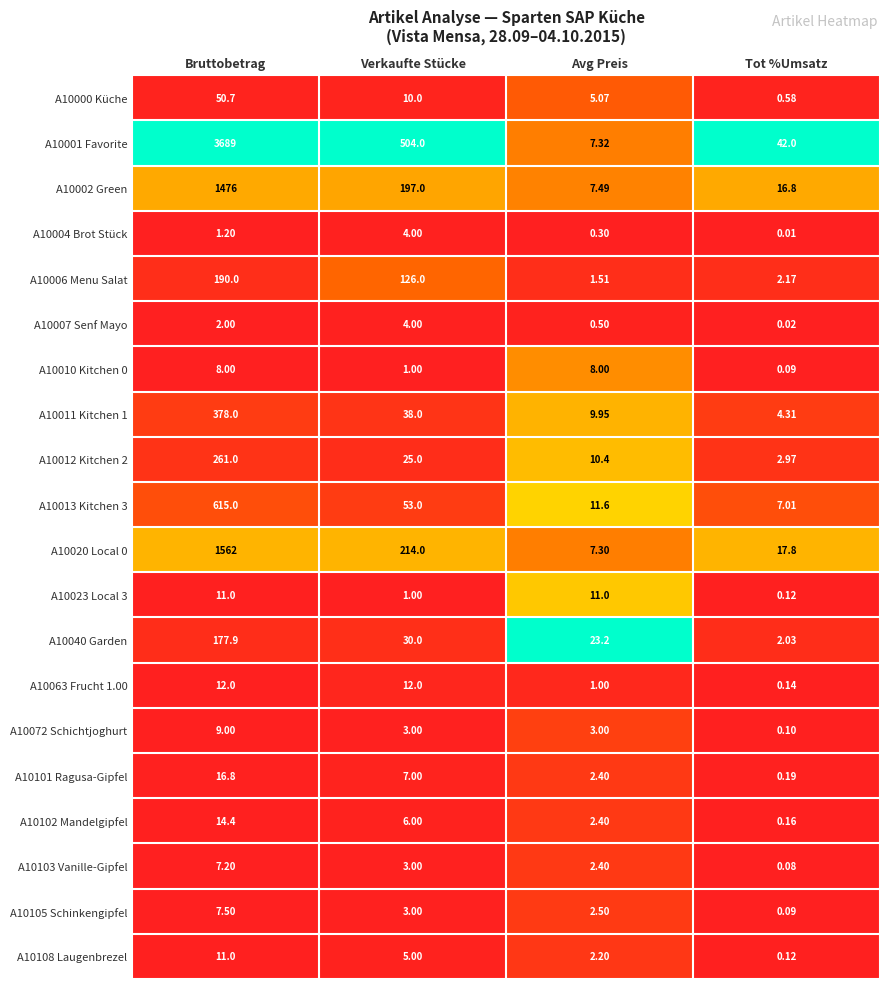

Which label corresponds to the smallest value in the chart?

Tot %Umsatz